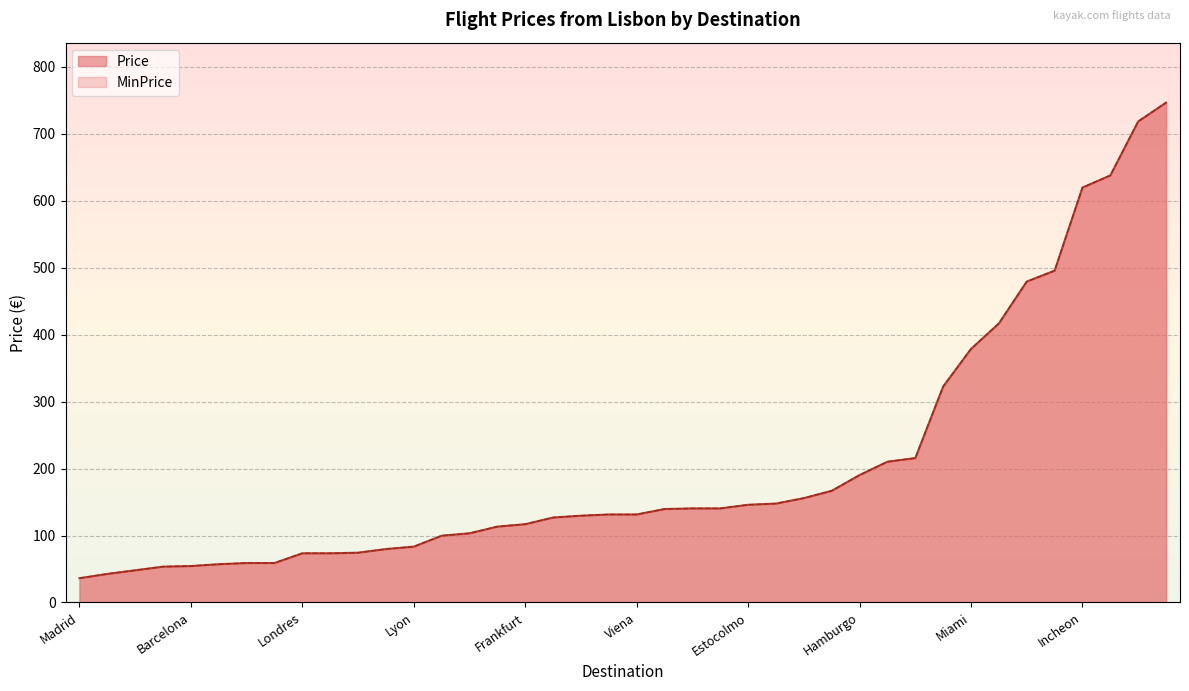

What is the average value of the Price series?

205.4